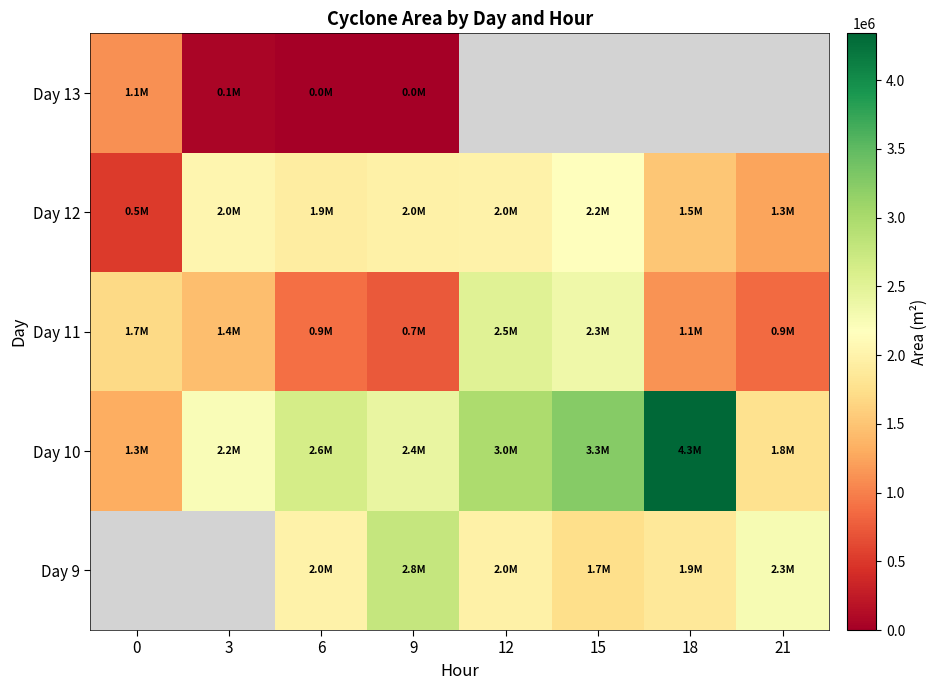

At which label does Day 9 first exceed 1850000?

6